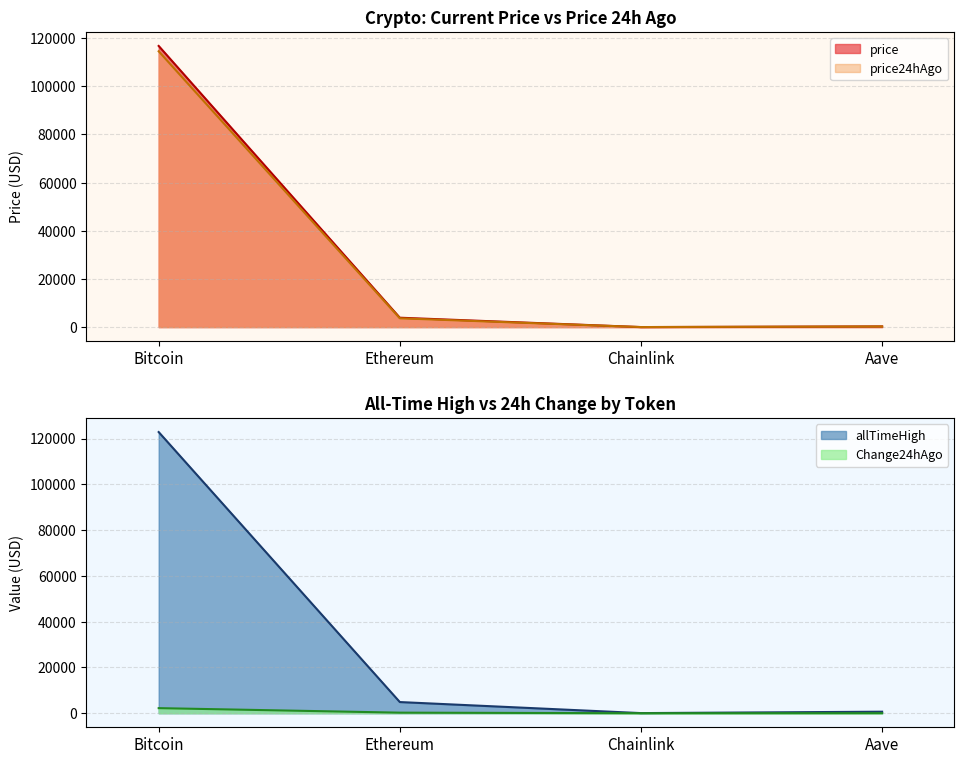

At which label does allTimeHigh reach its peak?

Bitcoin